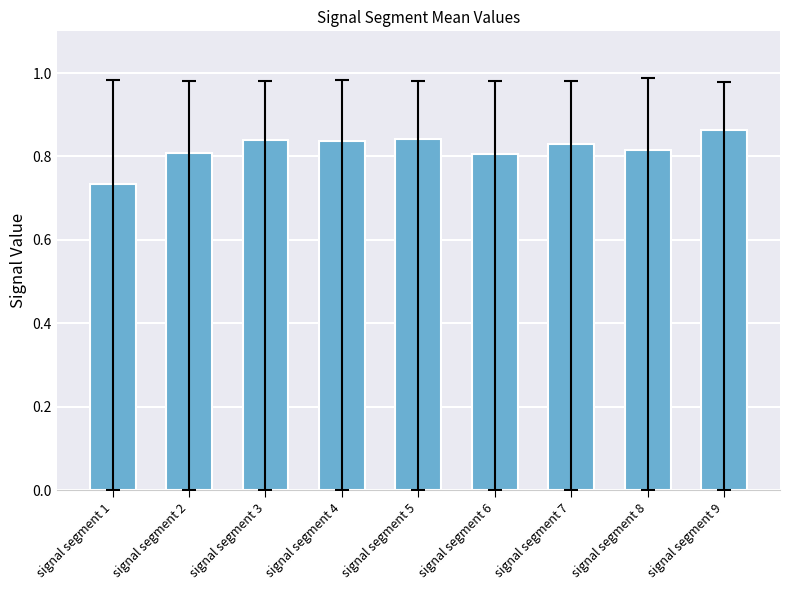

Between signal segment 5 and signal segment 8, which is larger?

signal segment 5